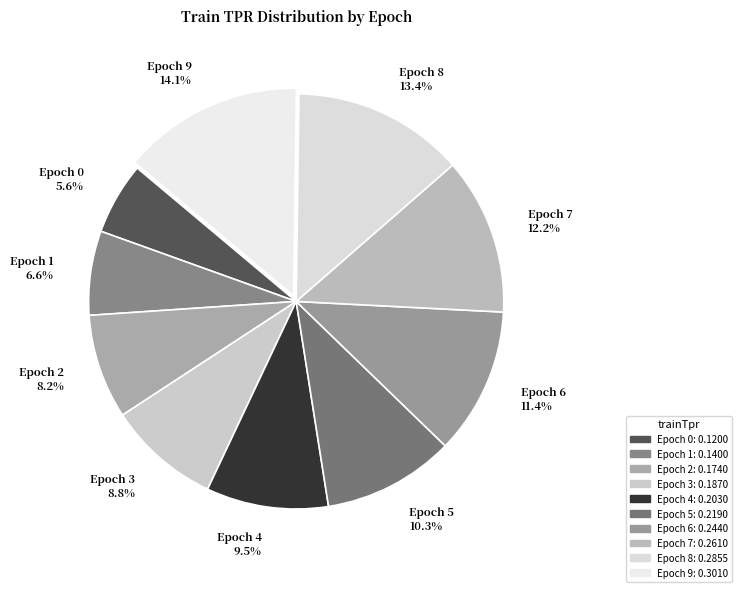

What is the largest slice in the pie chart?

Epoch 9 14.1%